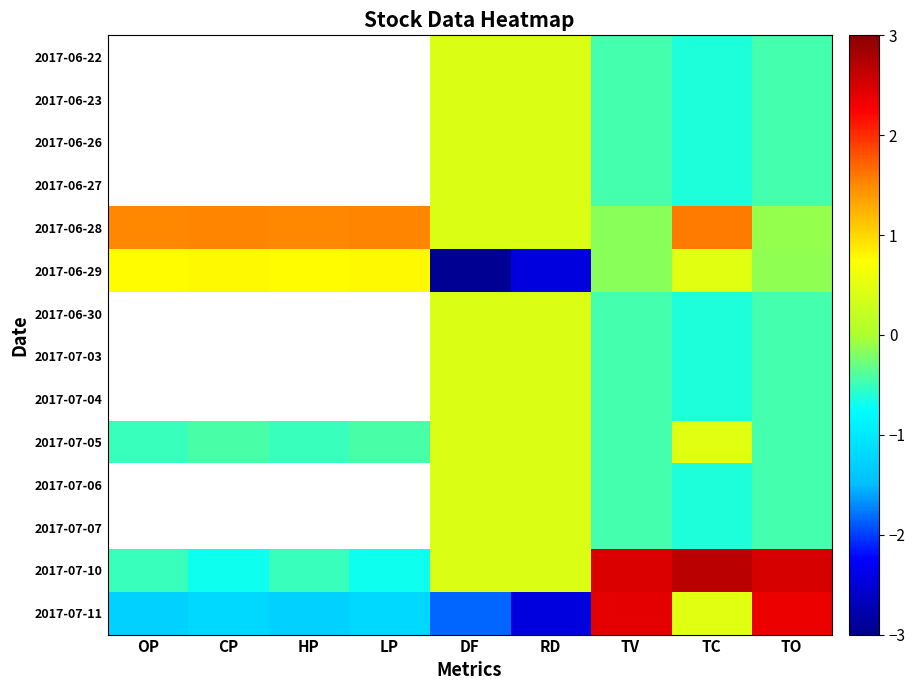

Which series has the largest range (max minus min)?

2017-07-11